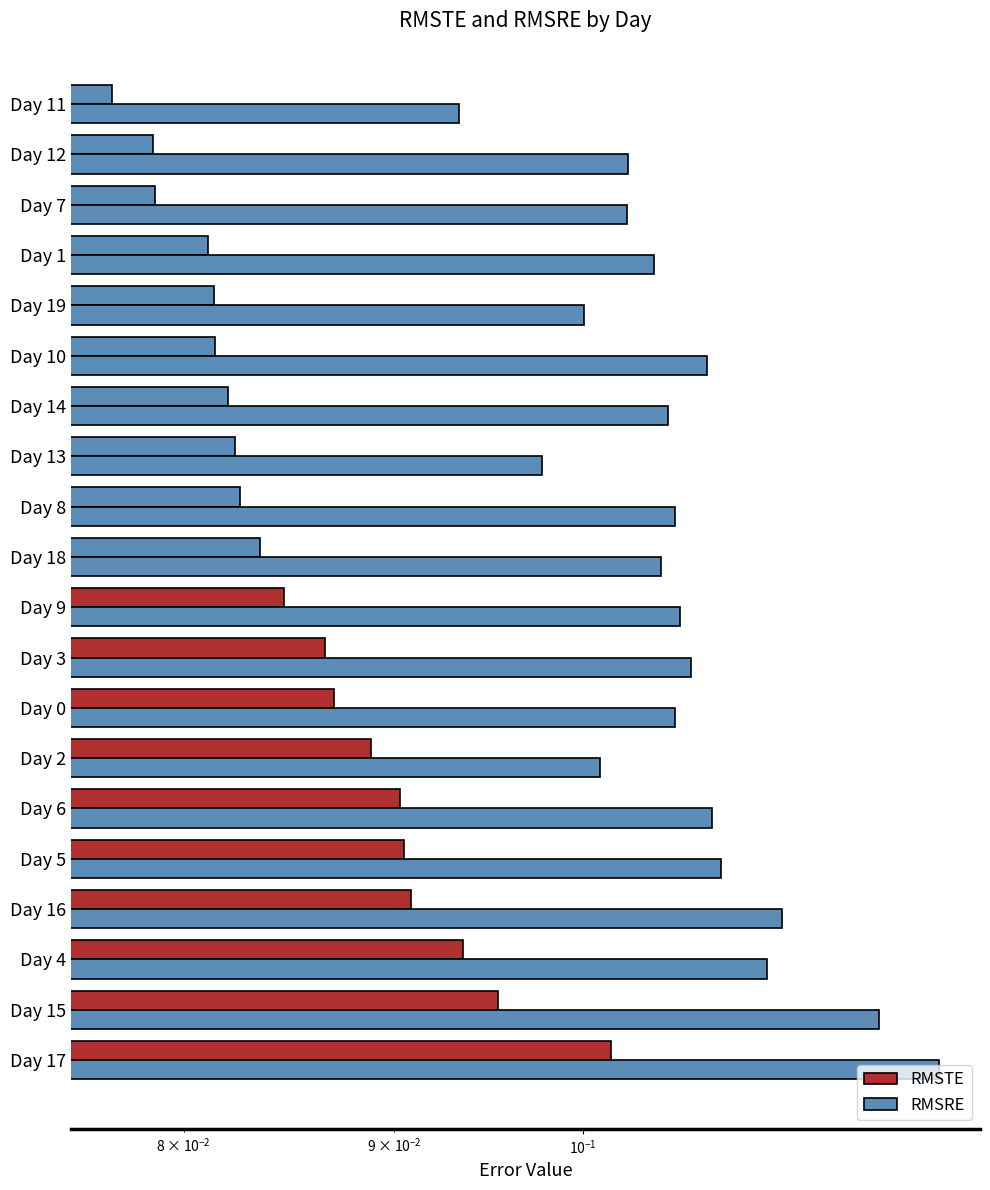

What is the total value across all series at Day 14?

0.2